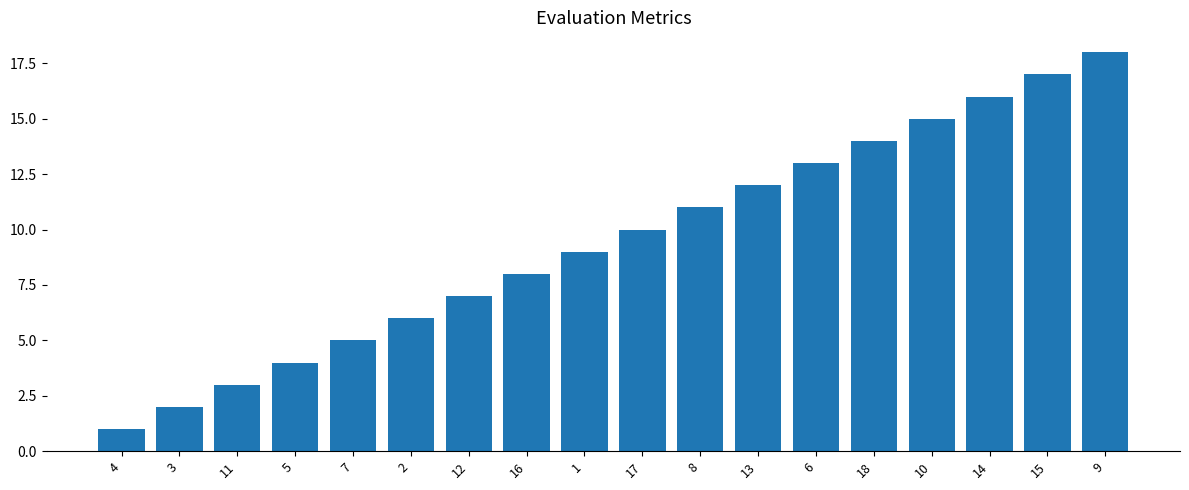

How many bars are there in total?

18